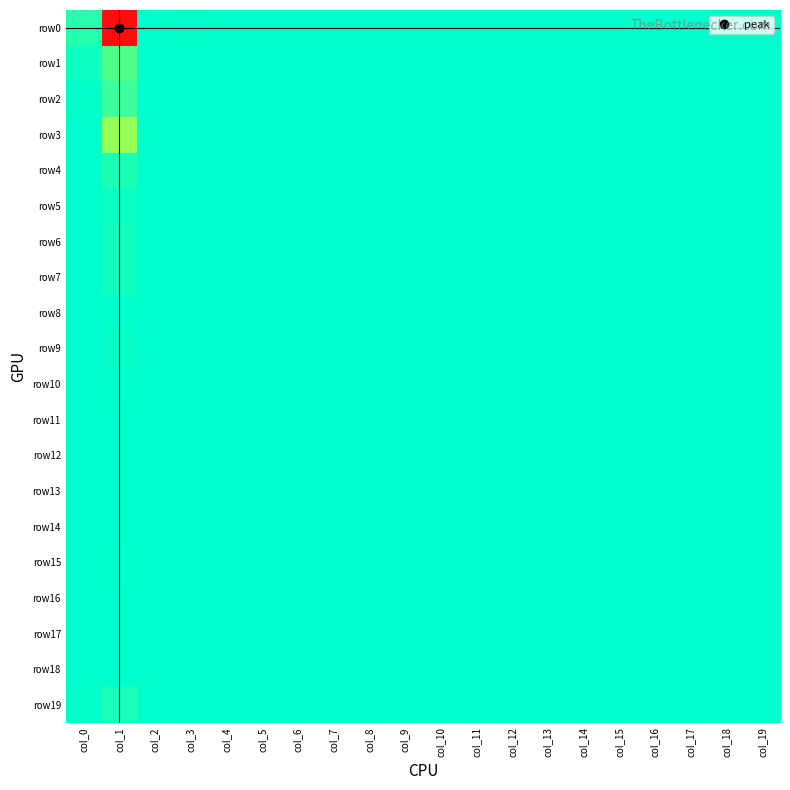

What is the total value across all series at col_2?

2